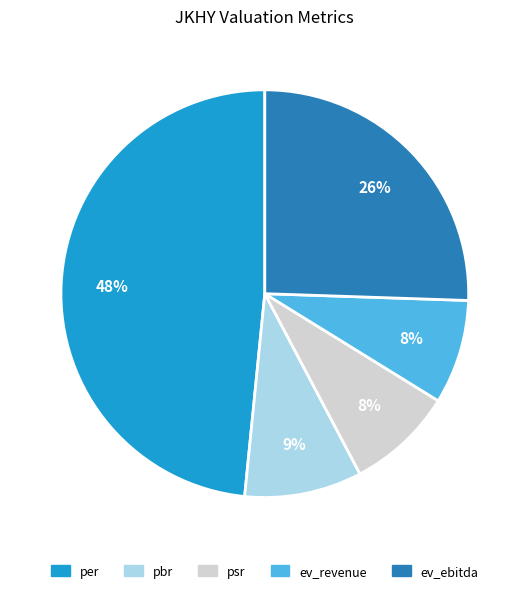

Count the number of slices in the pie.

5